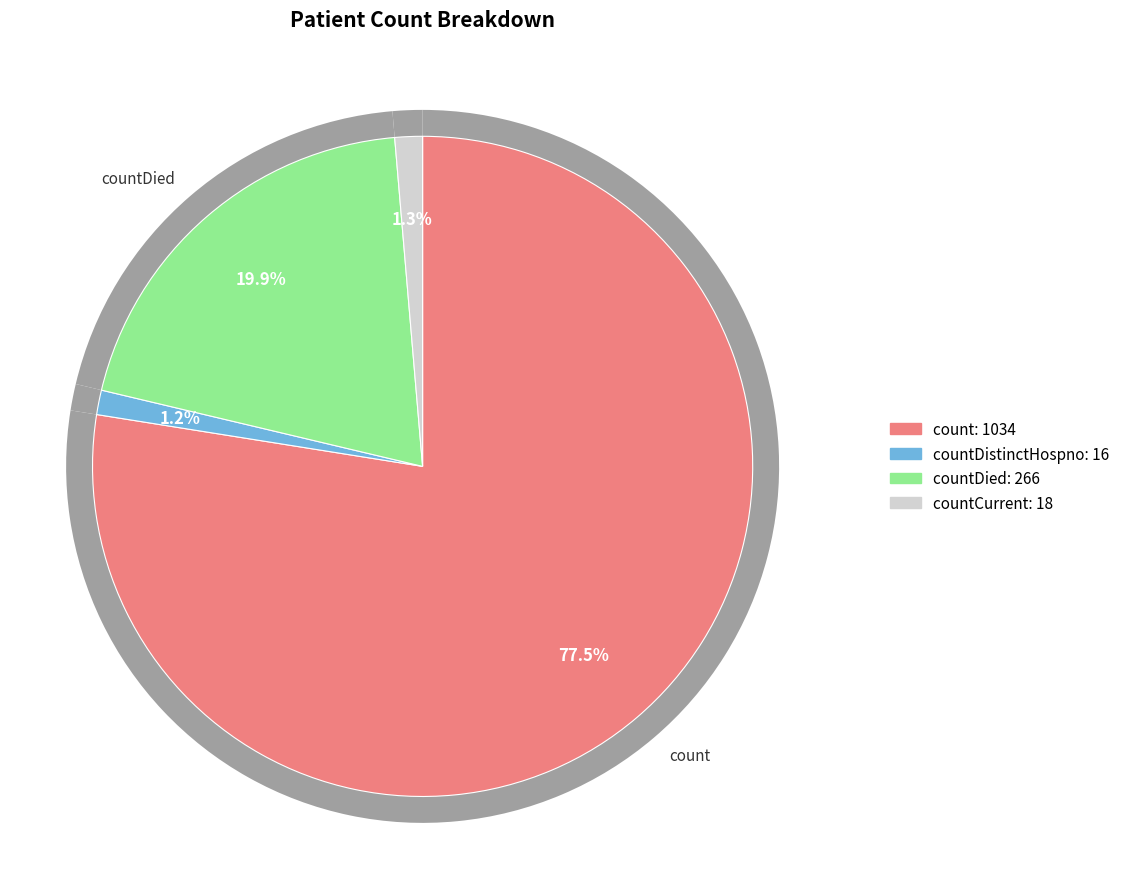

To the nearest percent, what is the difference between the count and countDistinctHospno slice percentages?

76%